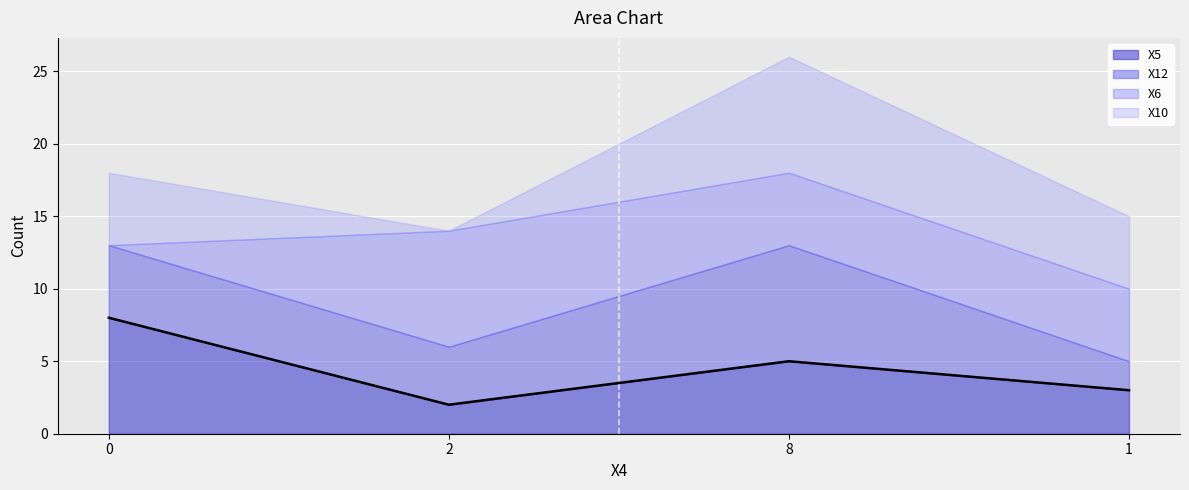

Reading left to right, extract all data points from this chart.

X5: 8	2	5	3
X12: 5	4	8	2
X6: 0	8	5	5
X10: 5	0	8	5